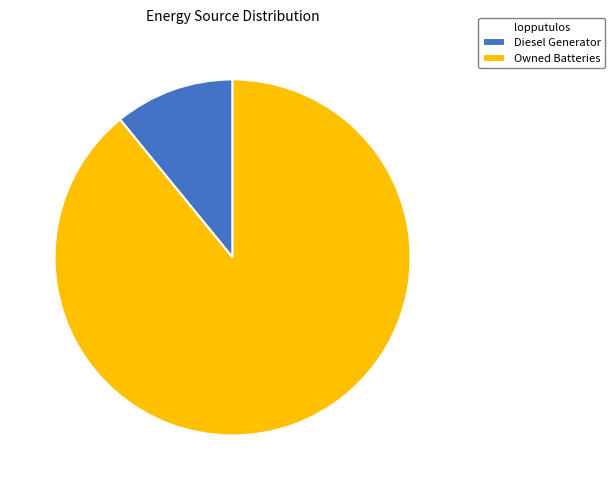

Do Diesel Generator and Owned Batteries together represent more than half of the pie?

Yes